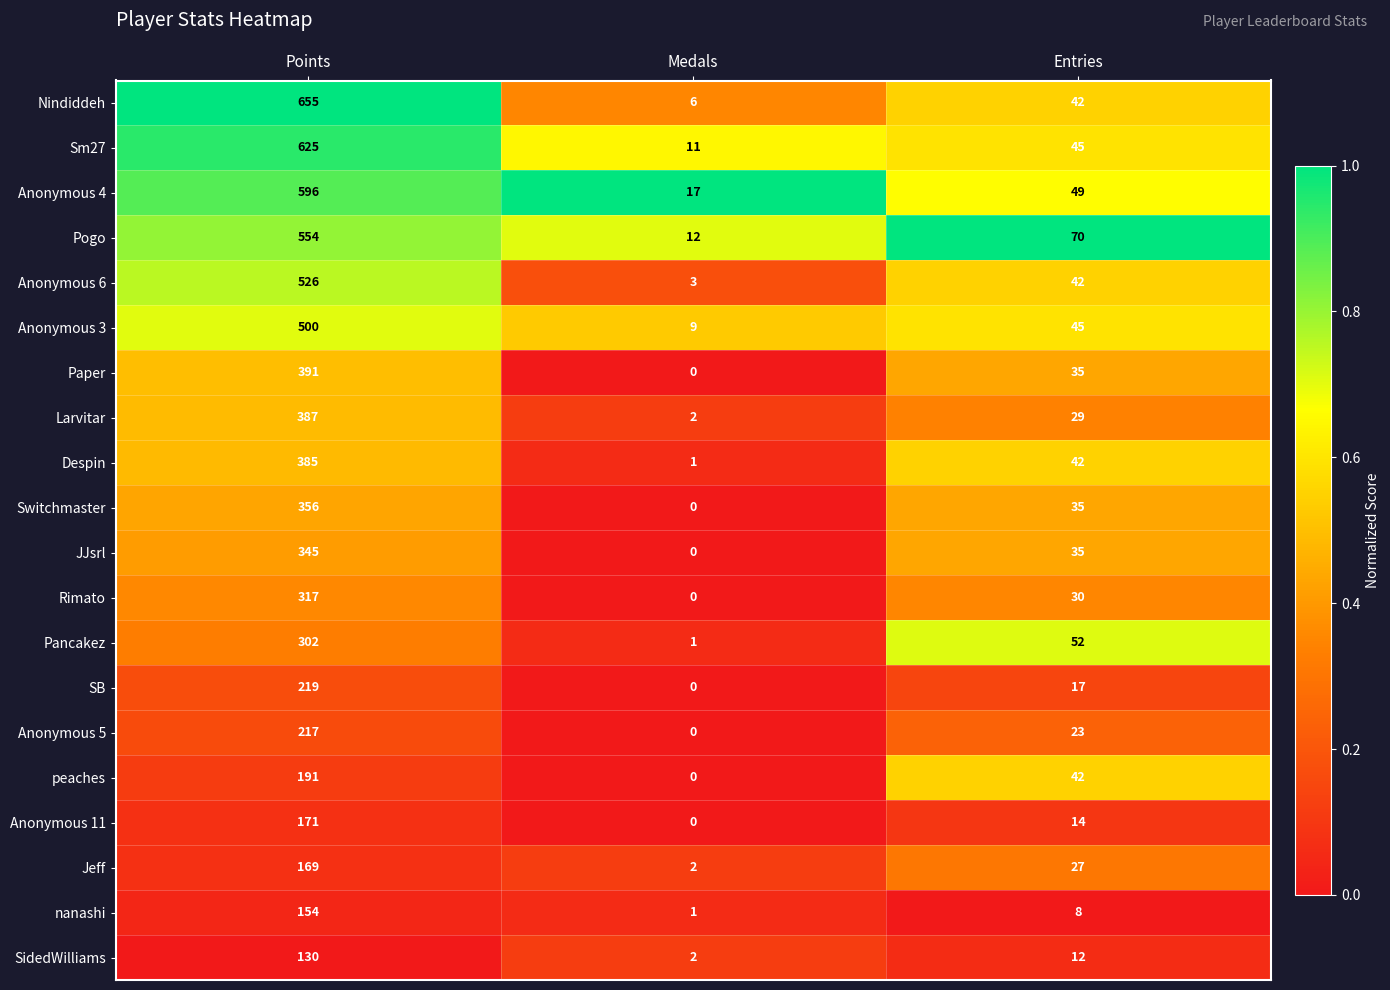

Rank the series by their maximum value, from lowest to highest.

SidedWilliams, nanashi, Jeff, Anonymous 11, peaches, Anonymous 5, SB, Pancakez, Rimato, JJsrl, Switchmaster, Despin, Larvitar, Paper, Anonymous 3, Anonymous 6, Pogo, Anonymous 4, Sm27, Nindiddeh